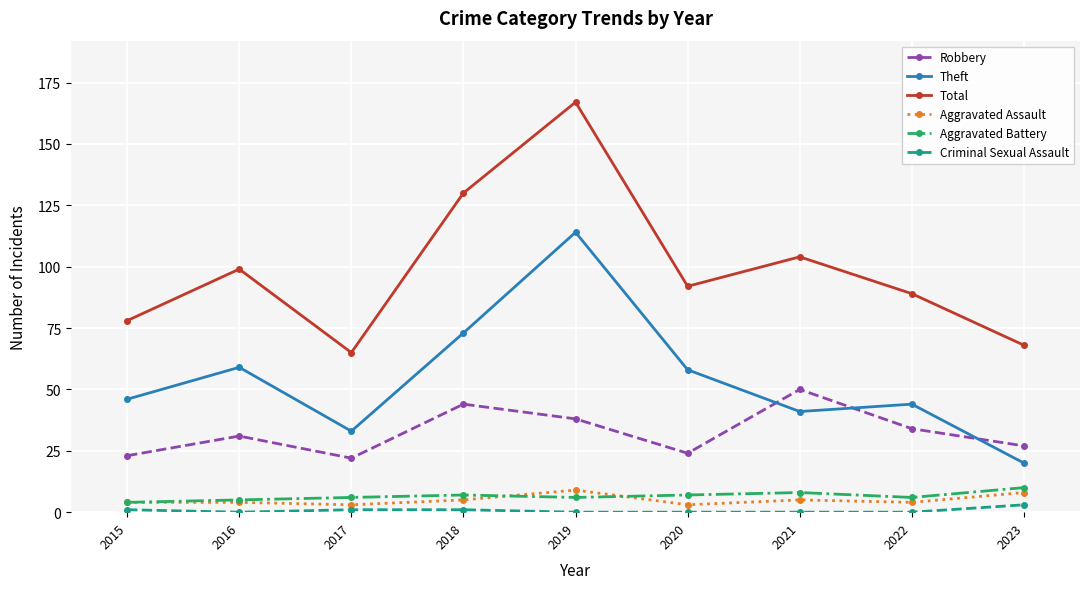

Does the chart display data point markers on the line(s)?

Yes